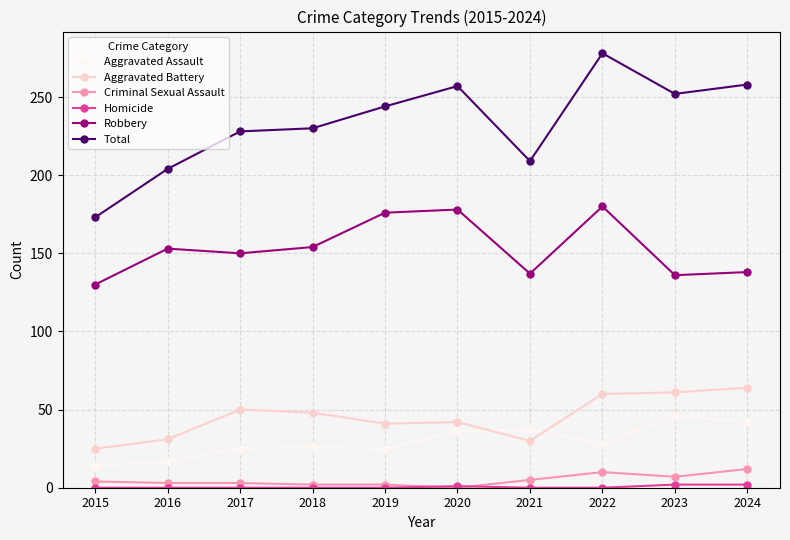

Is it true that Aggravated Assault equals 28 at 2022?

True